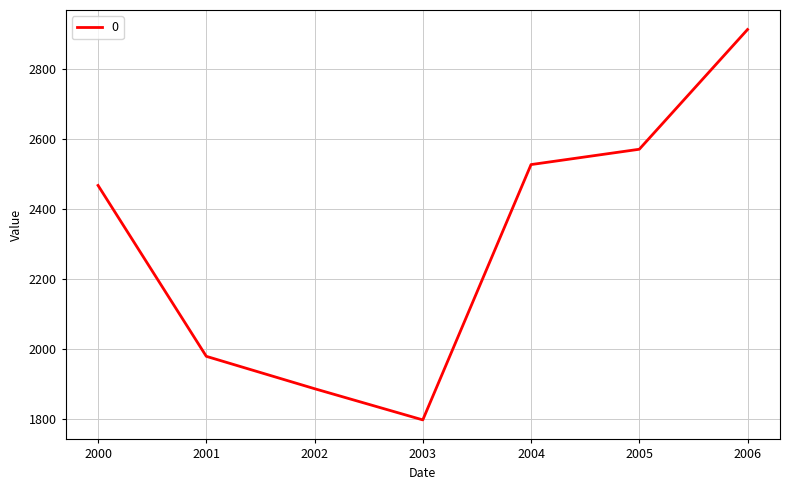

Where is the first local minimum?

2003